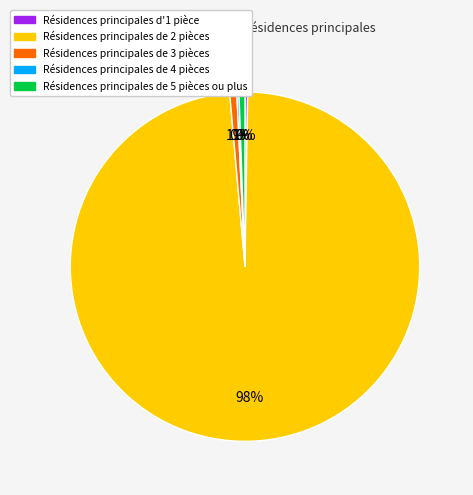

Which has a higher value, Résidences principales de 2 pièces or Résidences principales de 3 pièces?

Résidences principales de 2 pièces